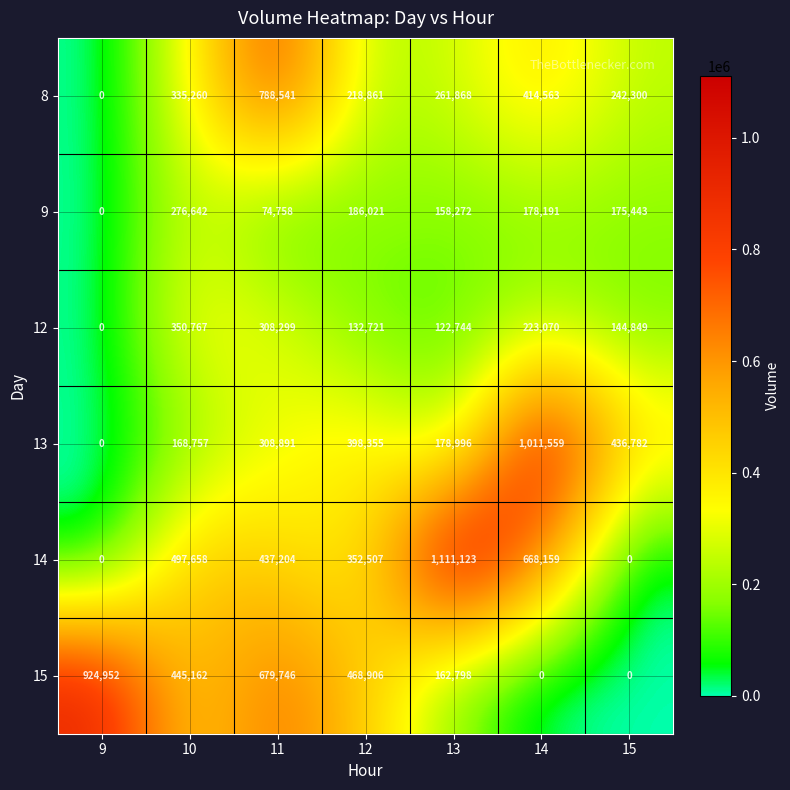

Count the number of categories in the chart.

7